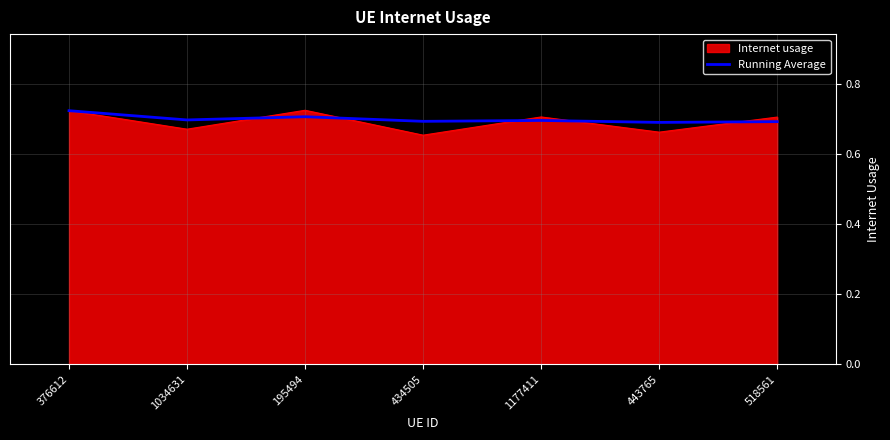

The value of Running Average at 376612 is 0.2. True or false?

False